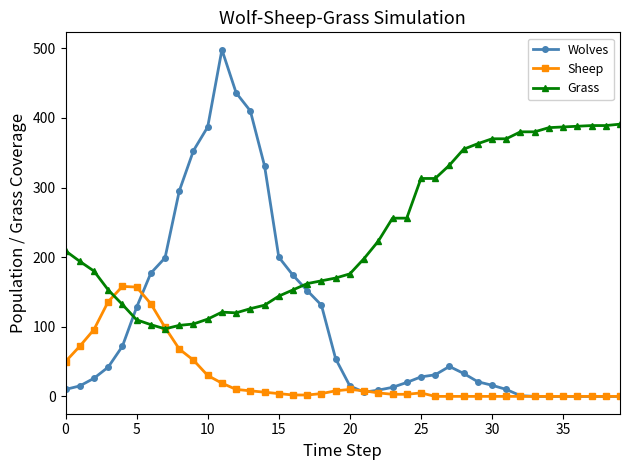

How many values in the Wolves series are below 31?

20